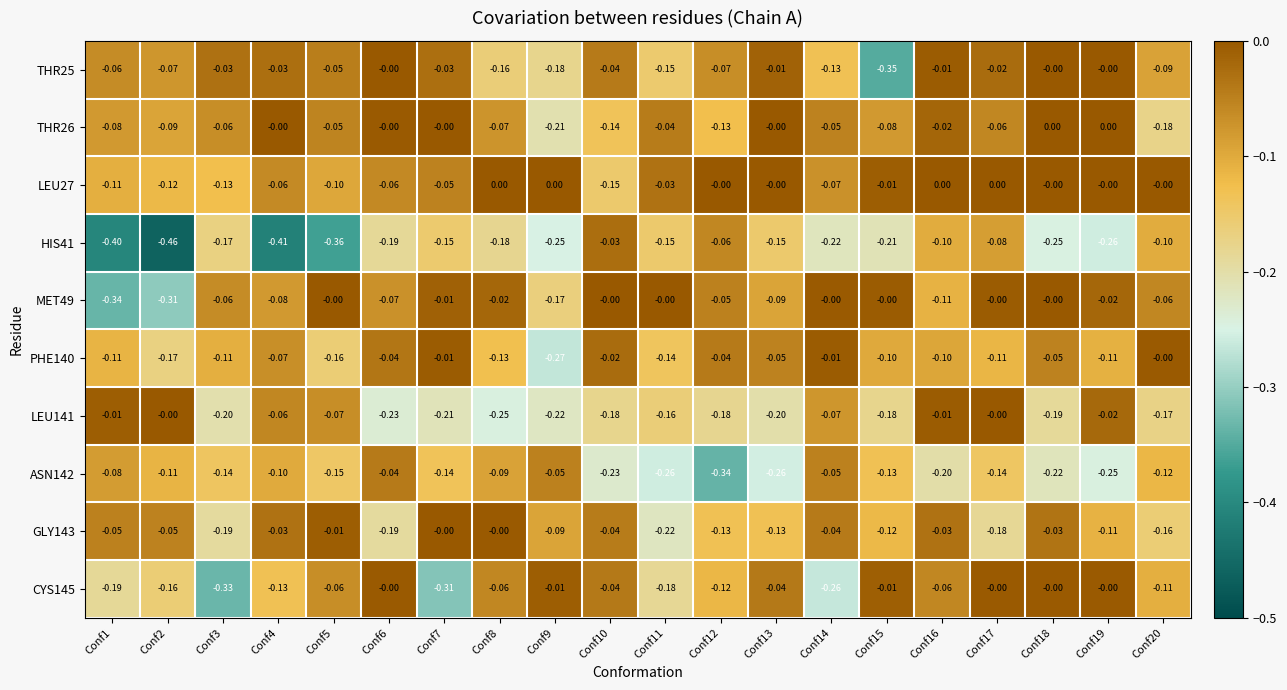

Is the value of THR26 at Conf7 greater than the value of ASN142 at Conf18?

Yes